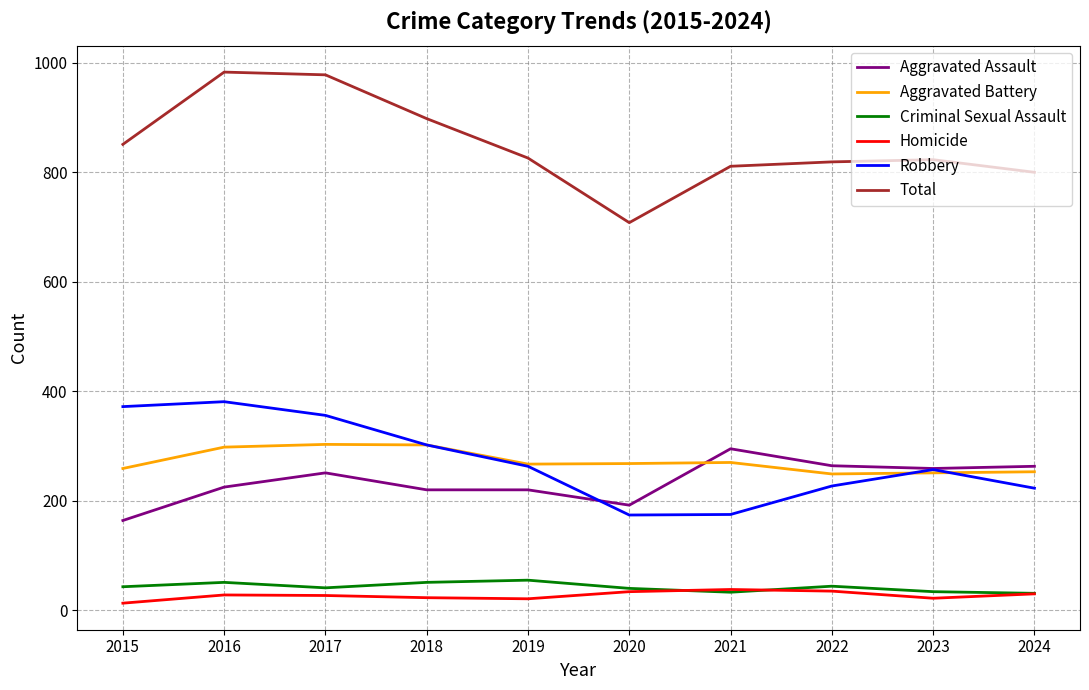

True or false: Robbery and Criminal Sexual Assault cross at least once.

False